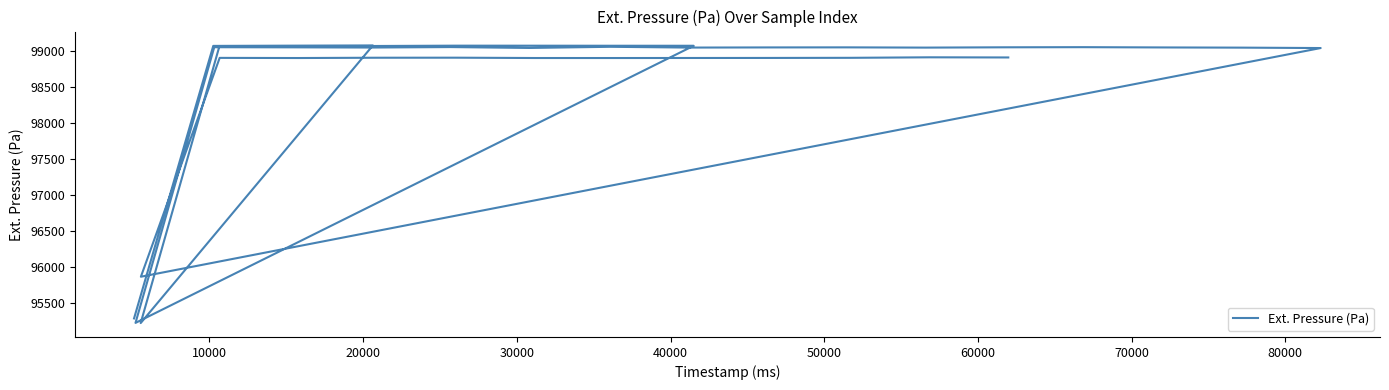

True or false: the data shows 25379.4 at 16.

False